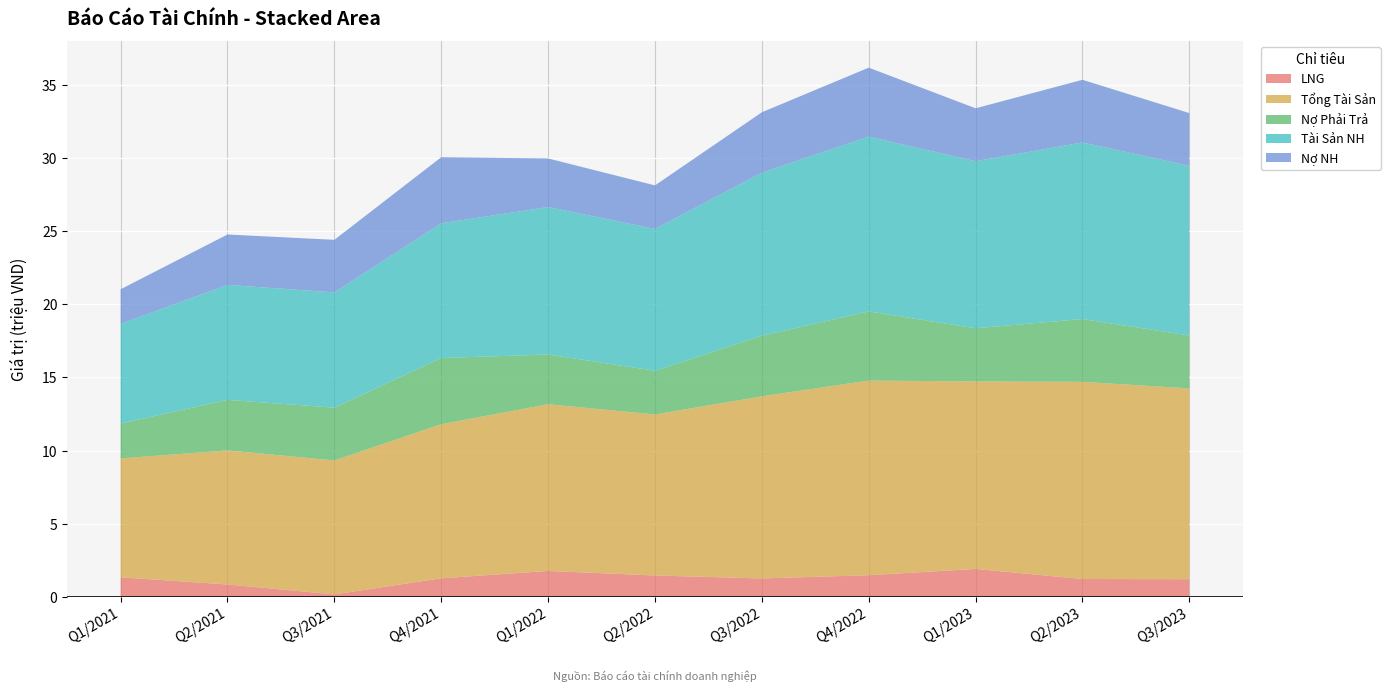

Reading left to right, what are all the values shown in this chart?

LNG: Q1/2021=1325119	Q2/2021=835069	Q3/2021=155883	Q4/2021=1256825	Q1/2022=1760791	Q2/2022=1449185	Q3/2022=1247912	Q4/2022=1468904	Q1/2023=1899952	Q2/2023=1209600	Q3/2023=1197634
Tổng Tài Sản: Q1/2021=8136212	Q2/2021=9175653	Q3/2021=9168881	Q4/2021=10546642	Q1/2022=11410205	Q2/2022=11019426	Q3/2022=12463208	Q4/2022=13321104	Q1/2023=12830828	Q2/2023=13492854	Q3/2023=13055162
Nợ Phải Trả: Q1/2021=2383262	Q2/2021=3456792	Q3/2021=3609548	Q4/2021=4530132	Q1/2022=3401972	Q2/2022=2989799	Q3/2022=4144990	Q4/2022=4733304	Q1/2023=3638139	Q2/2023=4298799	Q3/2023=3618163
Tài Sản NH: Q1/2021=6821147	Q2/2021=7870491	Q3/2021=7887307	Q4/2021=9220118	Q1/2022=10092832	Q2/2022=9707246	Q3/2022=11157831	Q4/2022=11957919	Q1/2023=11431928	Q2/2023=12082561	Q3/2023=11615760
Nợ NH: Q1/2021=2374110	Q2/2021=3447640	Q3/2021=3600397	Q4/2021=4521070	Q1/2022=3324873	Q2/2022=2980737	Q3/2022=4135929	Q4/2022=4723338	Q1/2023=3621992	Q2/2023=4288833	Q3/2023=3608198